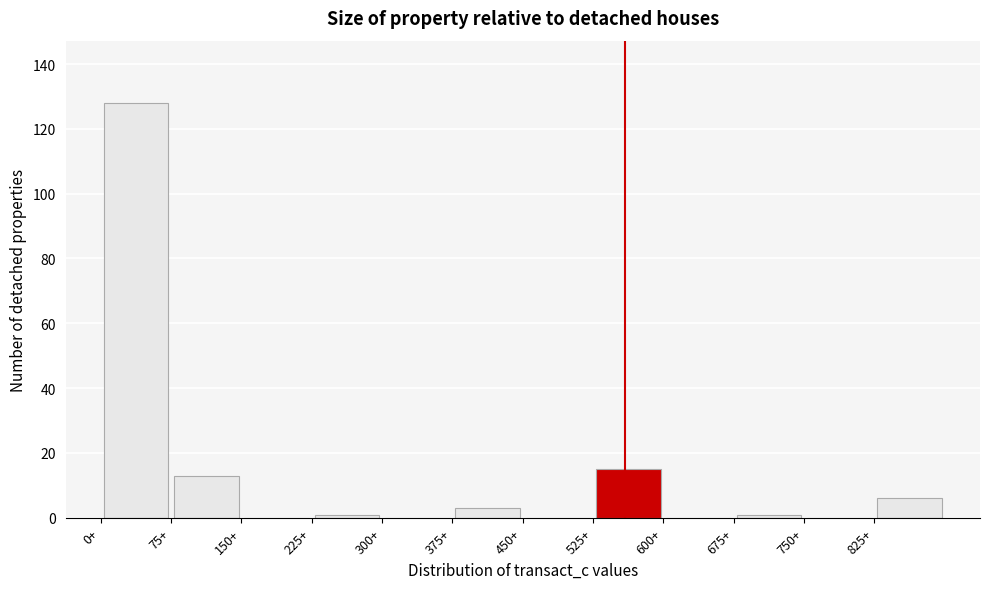

Reading left to right, transcribe this chart: for each bar, give the range it covers on the x-axis and its height. Neither the bar edges nor the heights are printed on the chart, so give them approximately, as read against the axes.

0 to 75: 128
75 to 150: 14
150 to 225: 0
225 to 300: under 2
300 to 375: 0
375 to 450: 4
450 to 525: 0
525 to 600: 16
600 to 675: 0
675 to 750: under 2
750 to 825: 0
825 to 900: 6